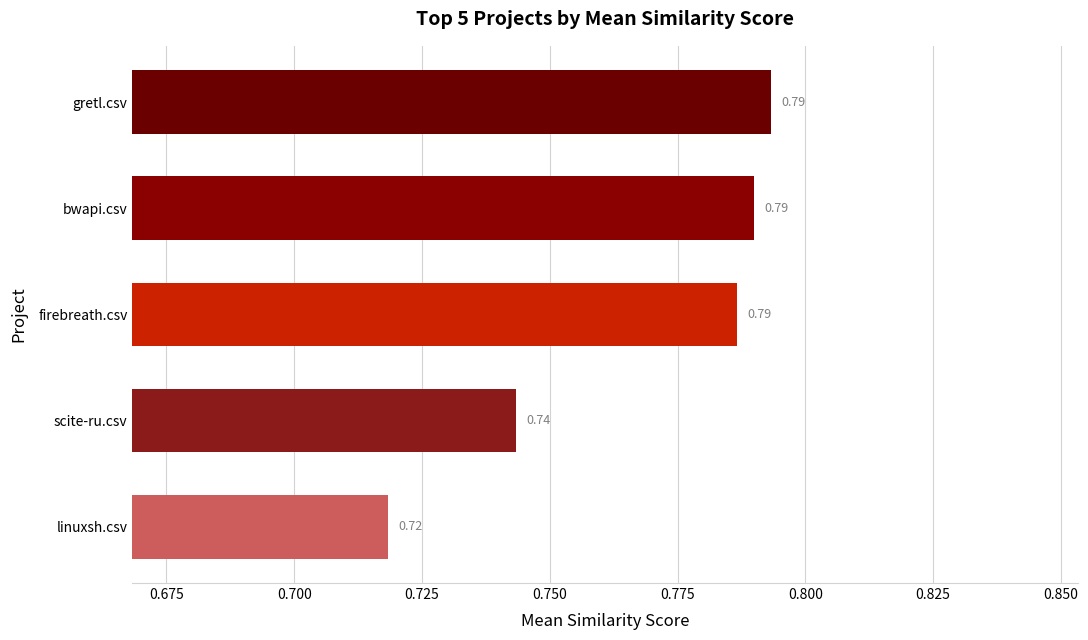

What is the sum of the values at linuxsh.csv and scite-ru.csv?

1.5